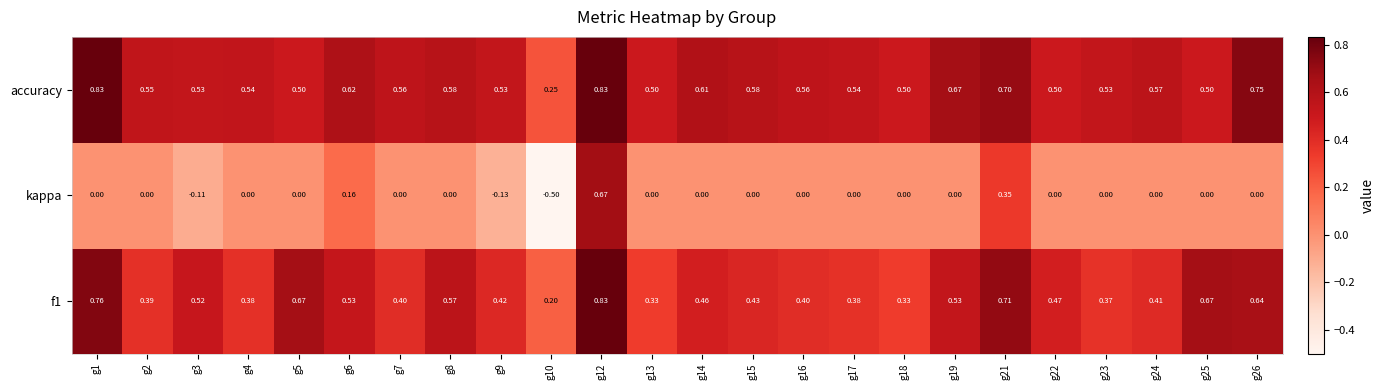

Which series has the largest range (max minus min)?

kappa